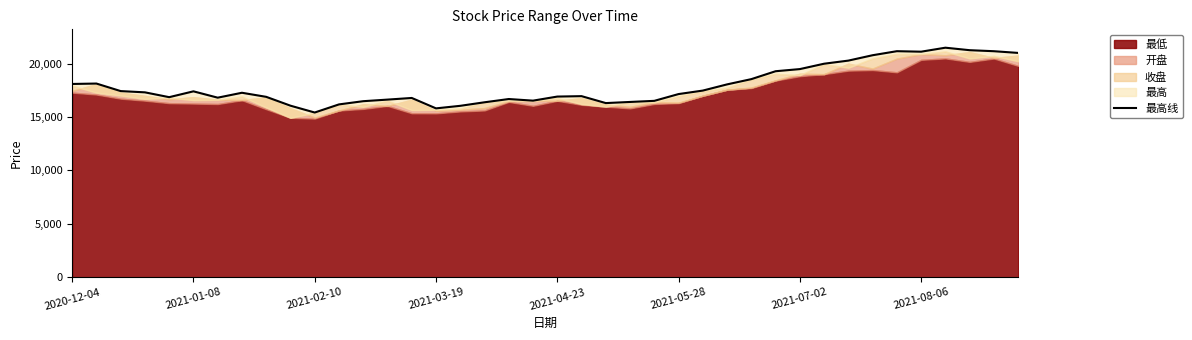

How many lines are shown in the chart?

1